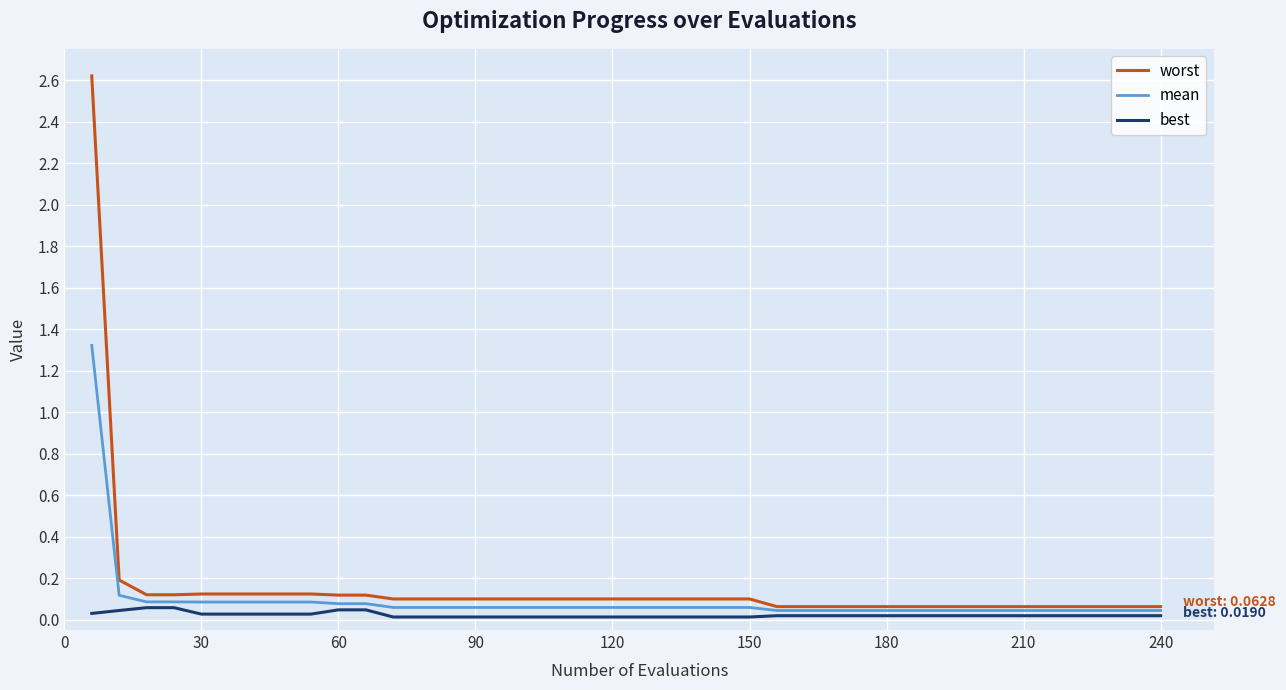

Which series has the widest spread of values?

worst